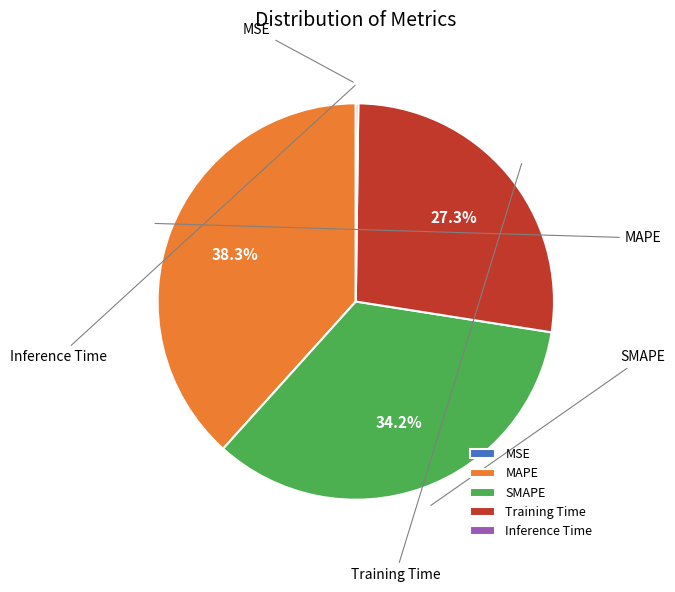

Is Training Time the majority of the pie?

No